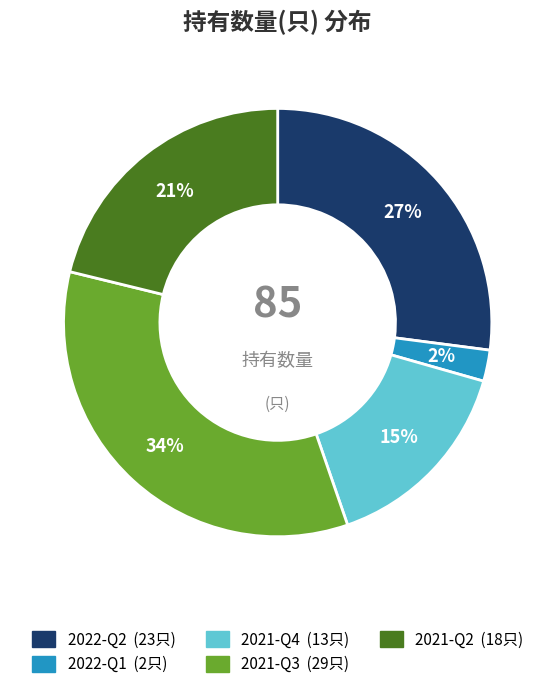

To the nearest percent, what is the average slice percentage?

20%